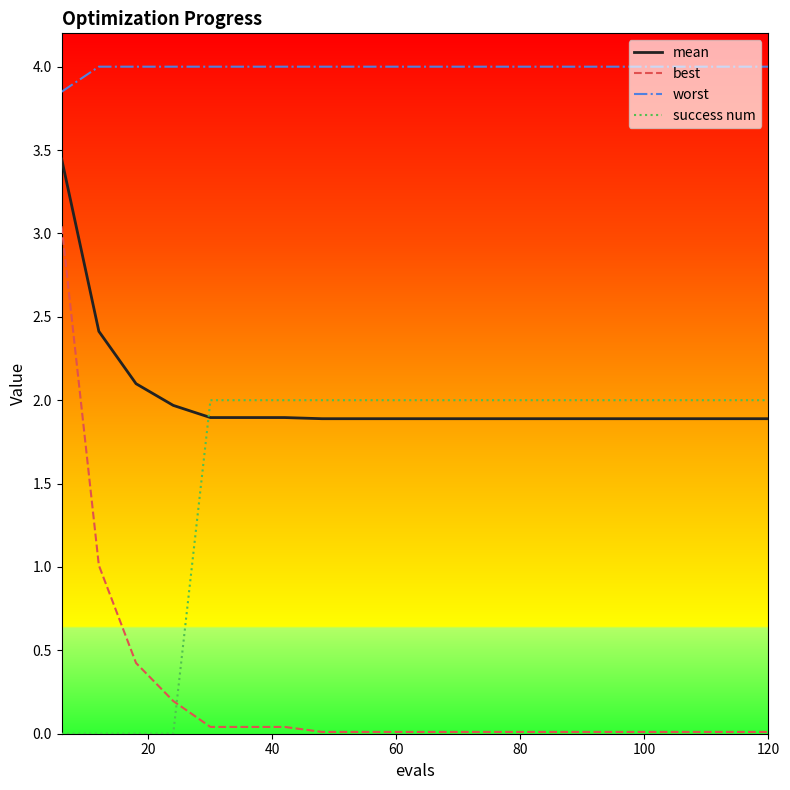

Which series has the widest spread of values?

best